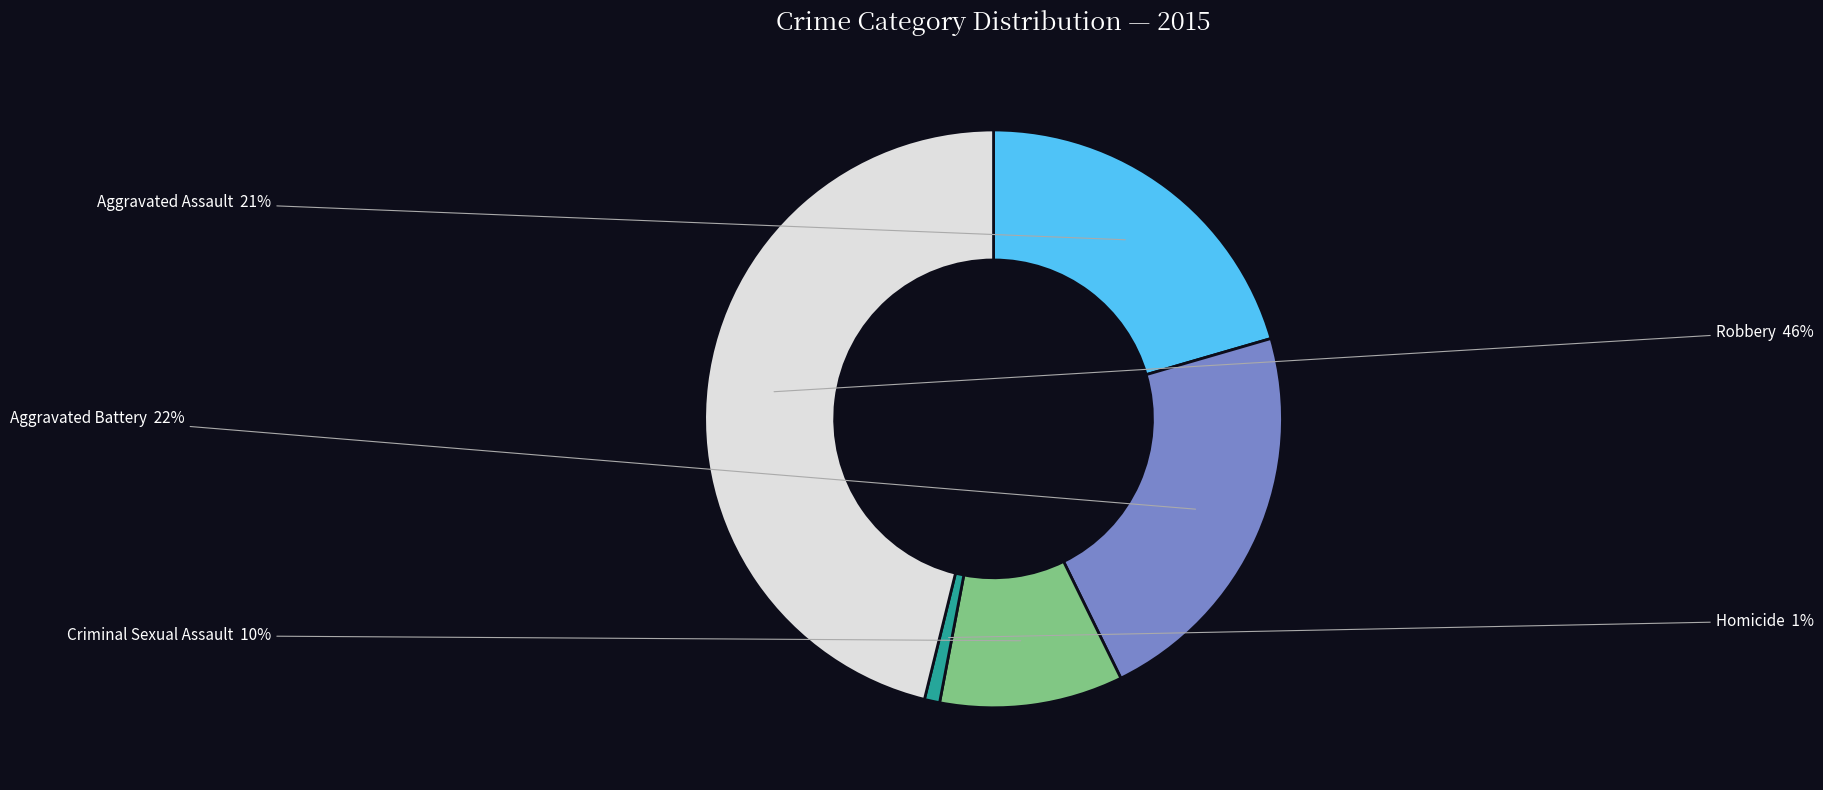

Is there any slice that represents more than half of the pie?

No